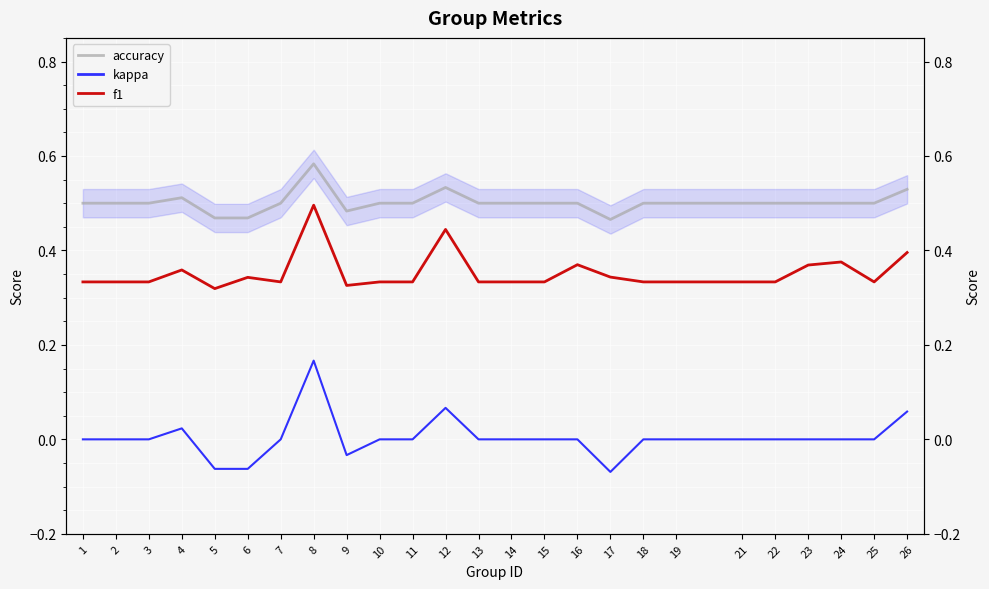

Which series has the largest total across all categories?

accuracy